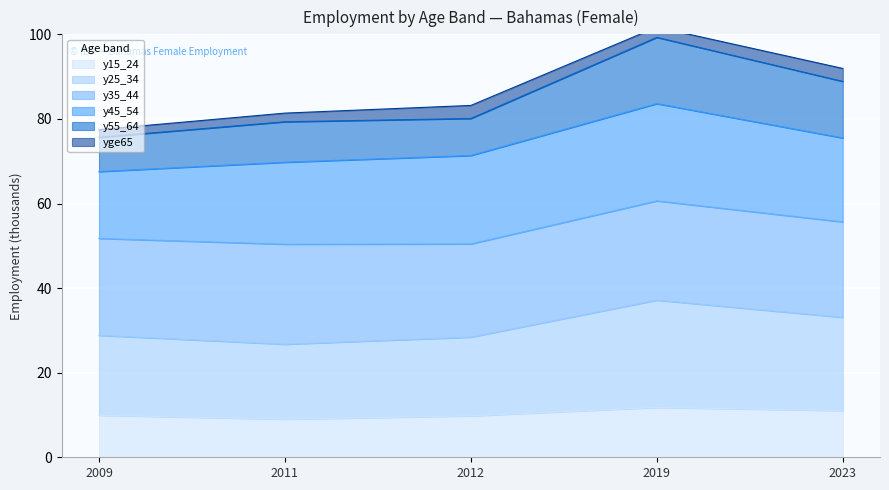

How many interior local peaks does the y15_24 series have?

1